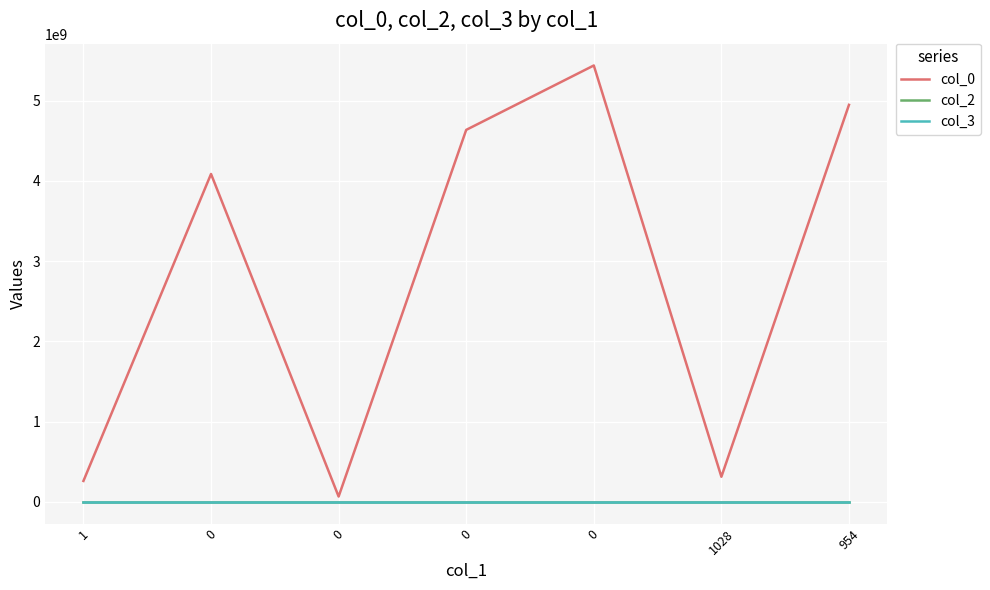

List the series in order of their peak value, lowest first.

col_2, col_3, col_0